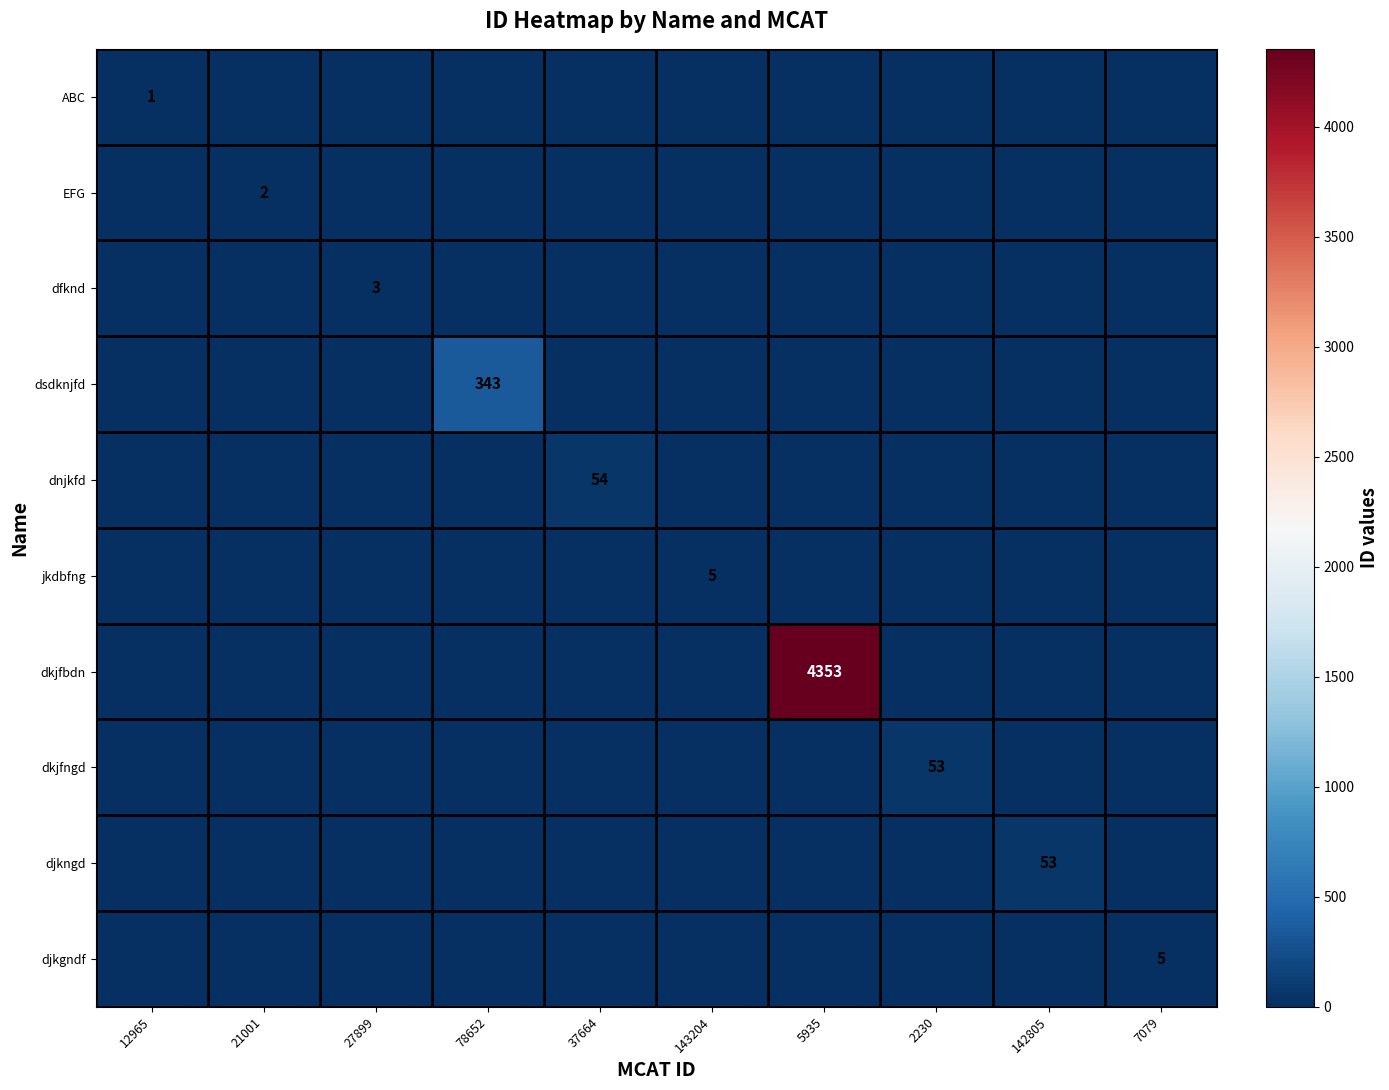

The dkjfbdn series shows 4353 at 5935. True or false?

True